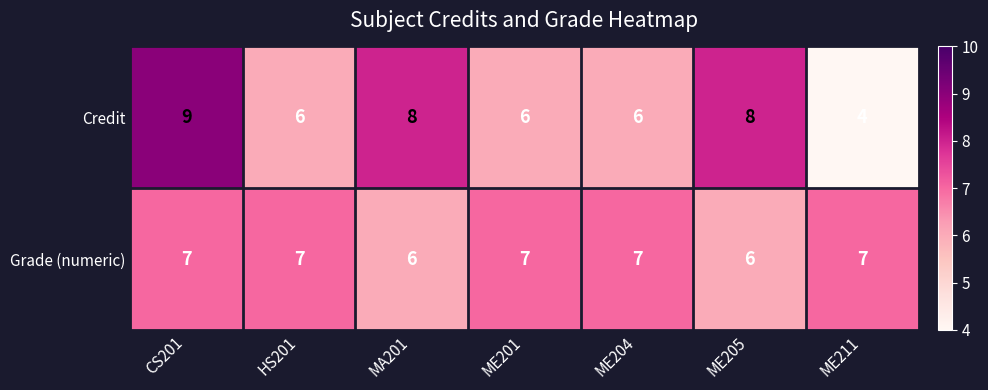

Reading left to right, list all the values displayed in this chart.

Credit: 9	6	8	6	6	8	4
Grade (numeric): 7	7	6	7	7	6	7